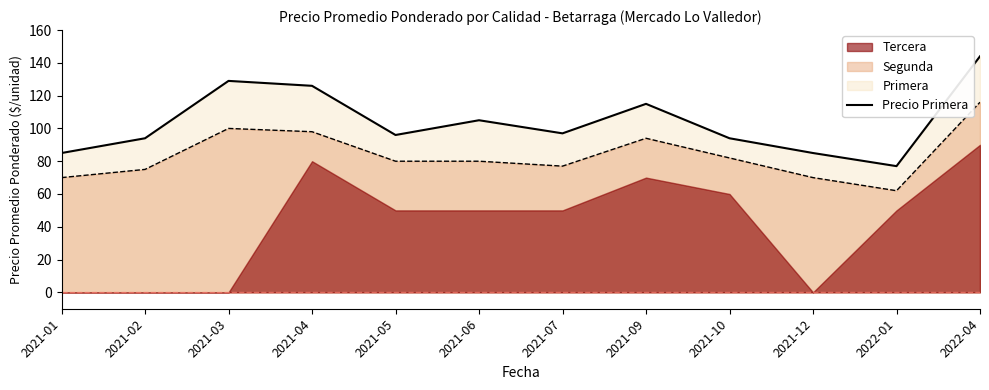

Rank the categories by value from lowest to highest.

2022-01, 2021-01, 2021-12, 2021-02, 2021-10, 2021-05, 2021-07, 2021-06, 2021-09, 2021-04, 2021-03, 2022-04